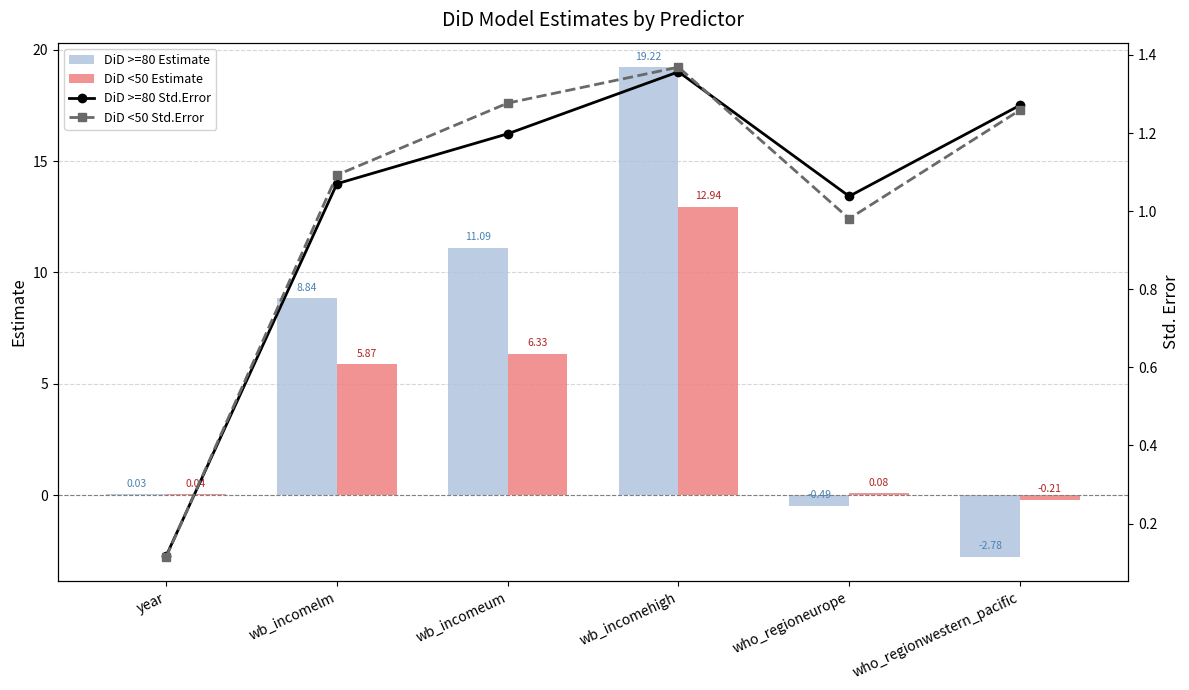

Is the value of DiD <50 Estimate at who_regioneurope greater than the value of DiD >=80 Std.Error at who_regionwestern_pacific?

No